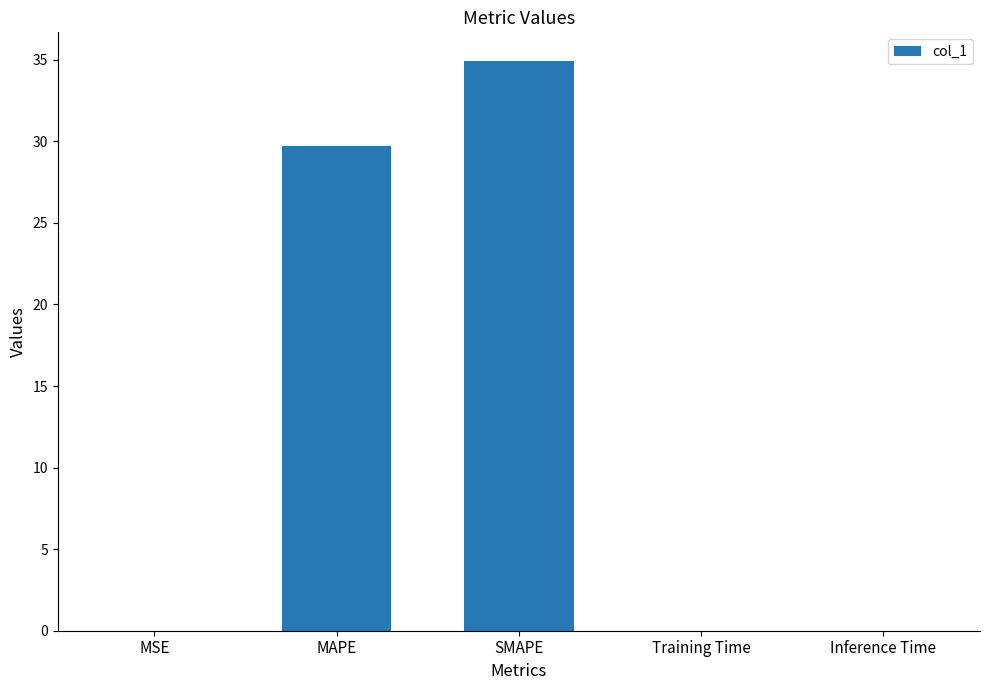

Which has a higher value, MSE or MAPE?

MAPE